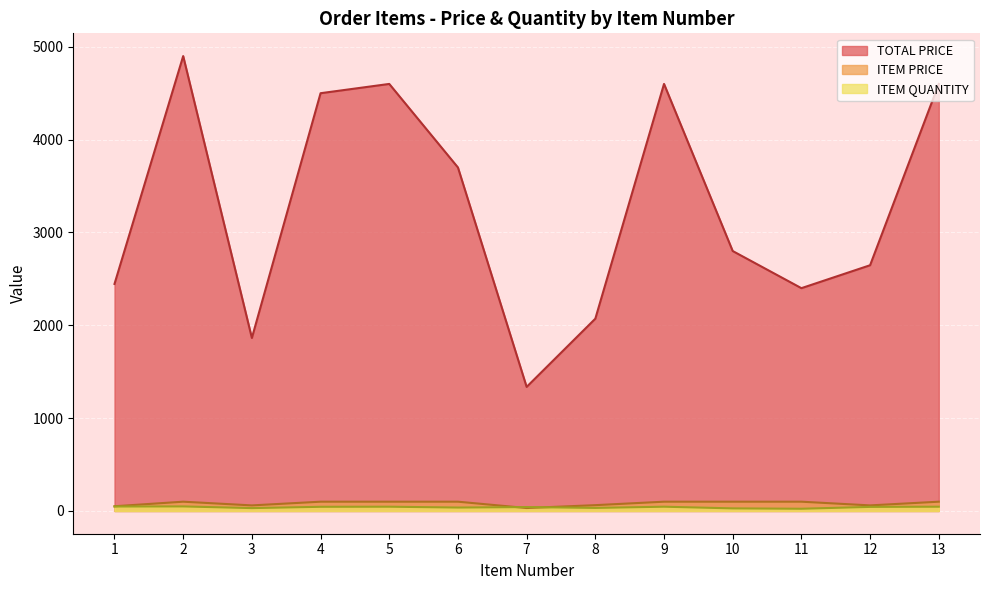

What is the value of the ITEM QUANTITY point at the 12th from the left?

44.0